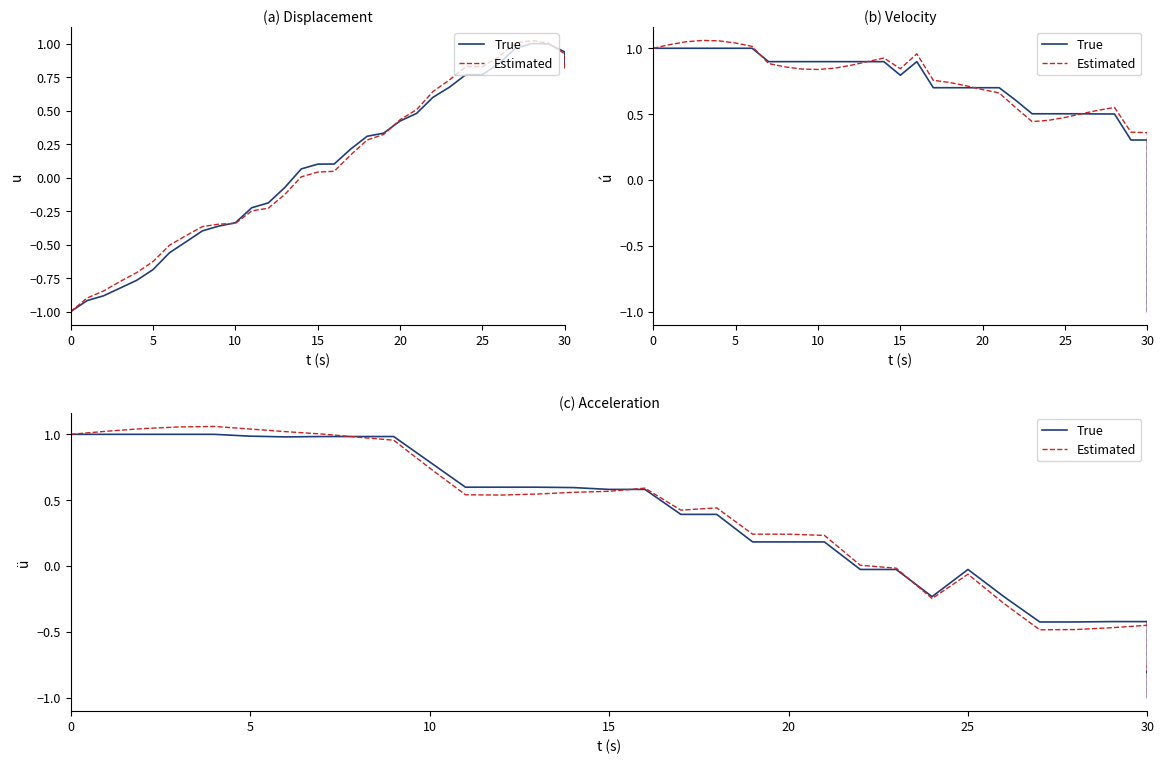

What is the sum of all True values?

6.3